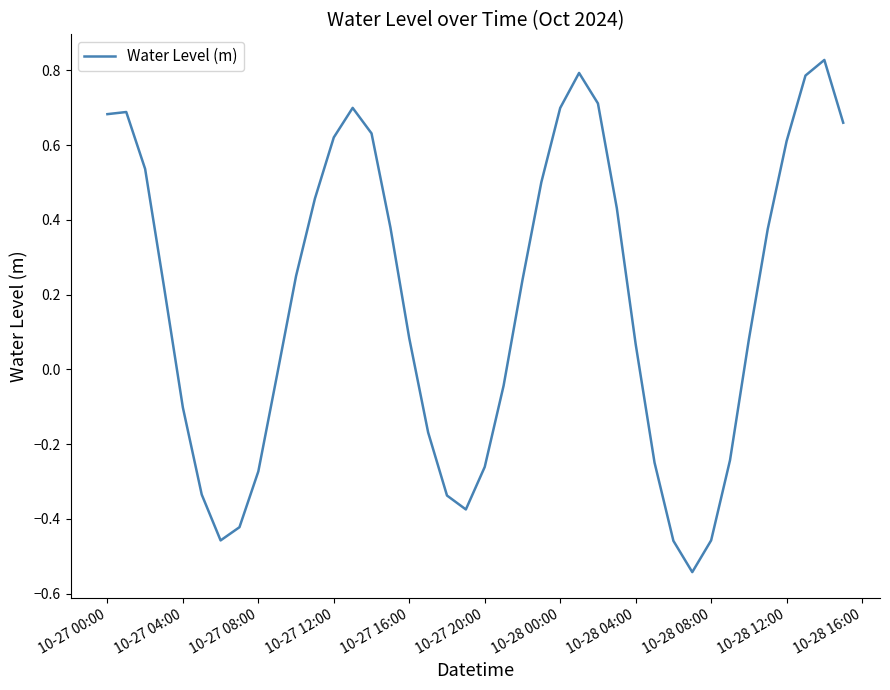

How many positive values are there?

24